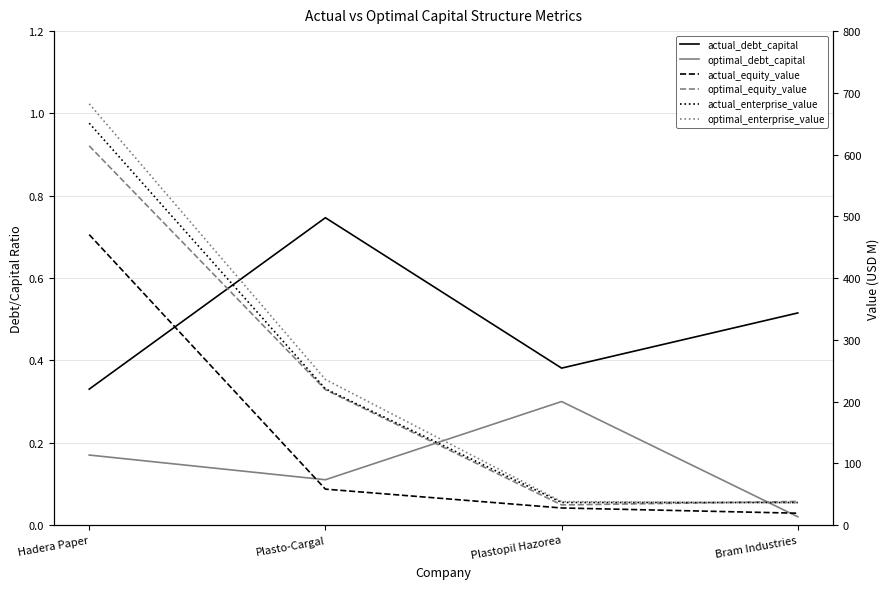

What is the difference between the optimal_enterprise_value values at Plasto-Cargal and Hadera Paper?

446.5